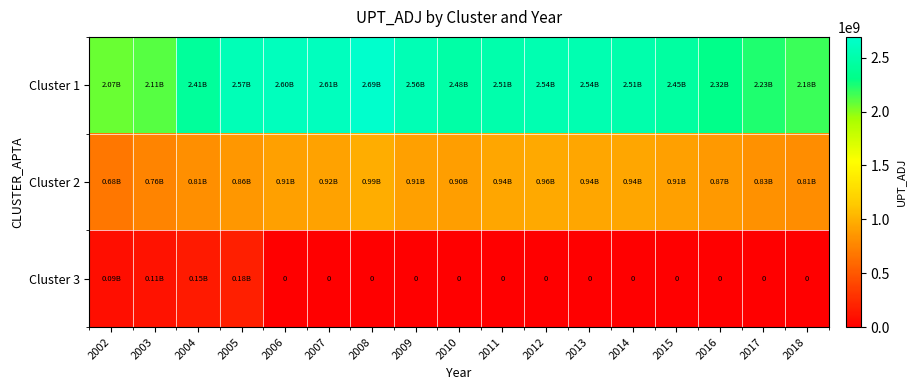

What is the total value across all series at 2008?

3680837753.0